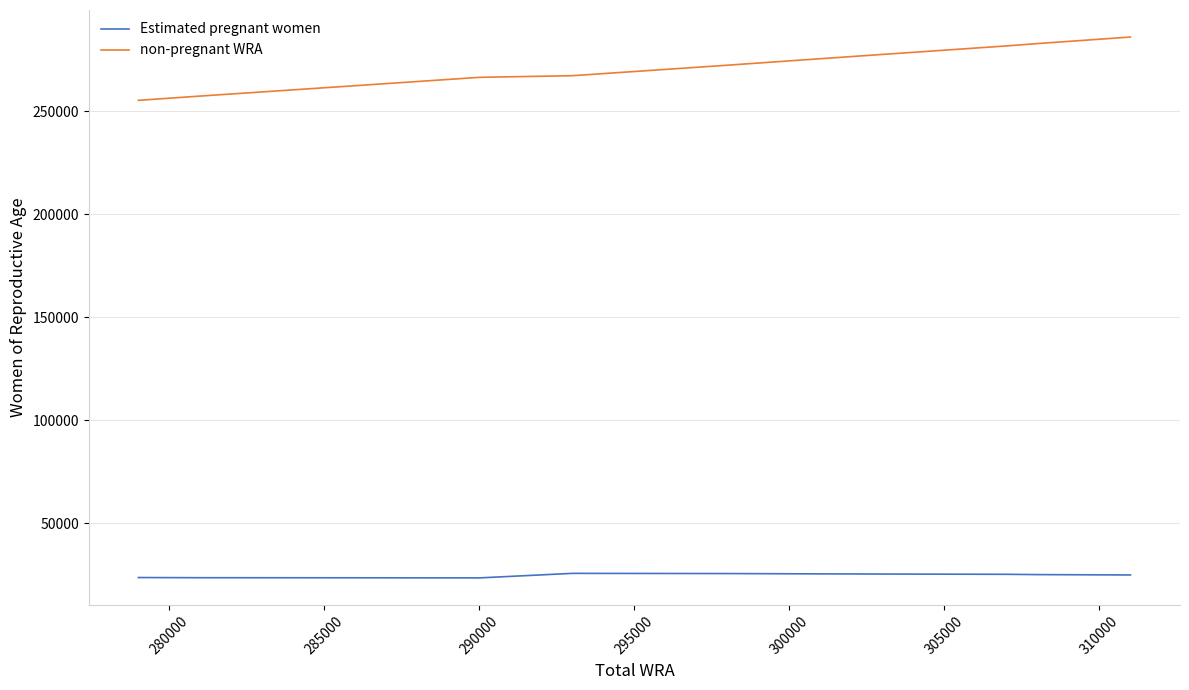

Which series has the widest spread of values?

non-pregnant WRA